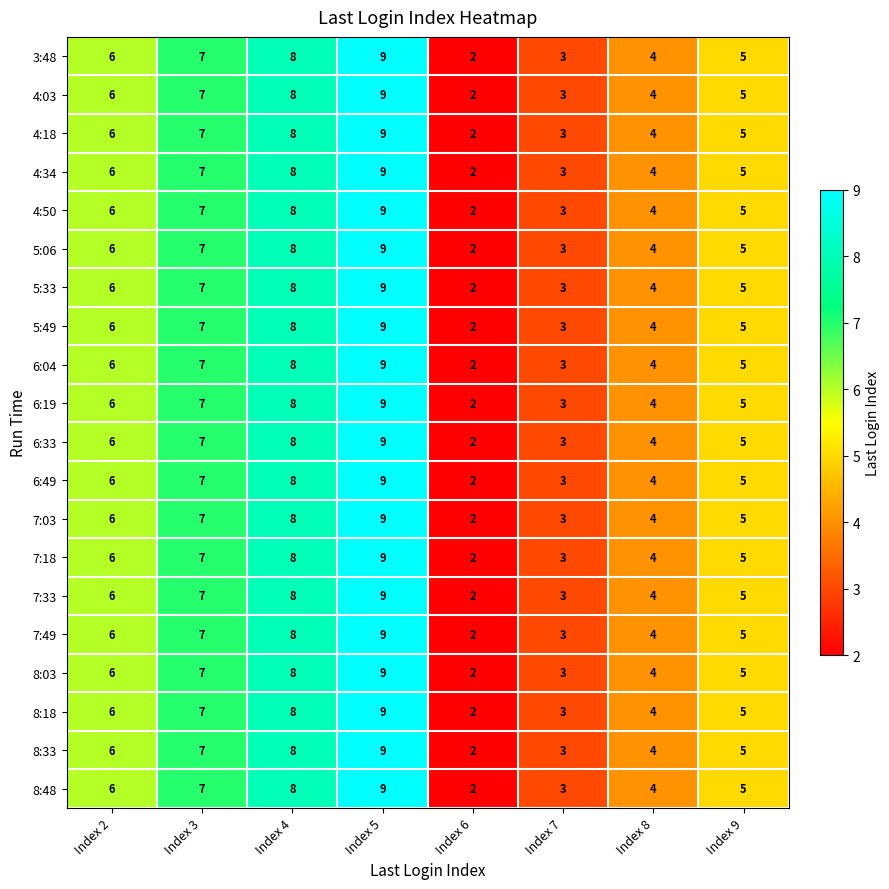

Which category has the lowest value in the 7:49 series?

Index 6